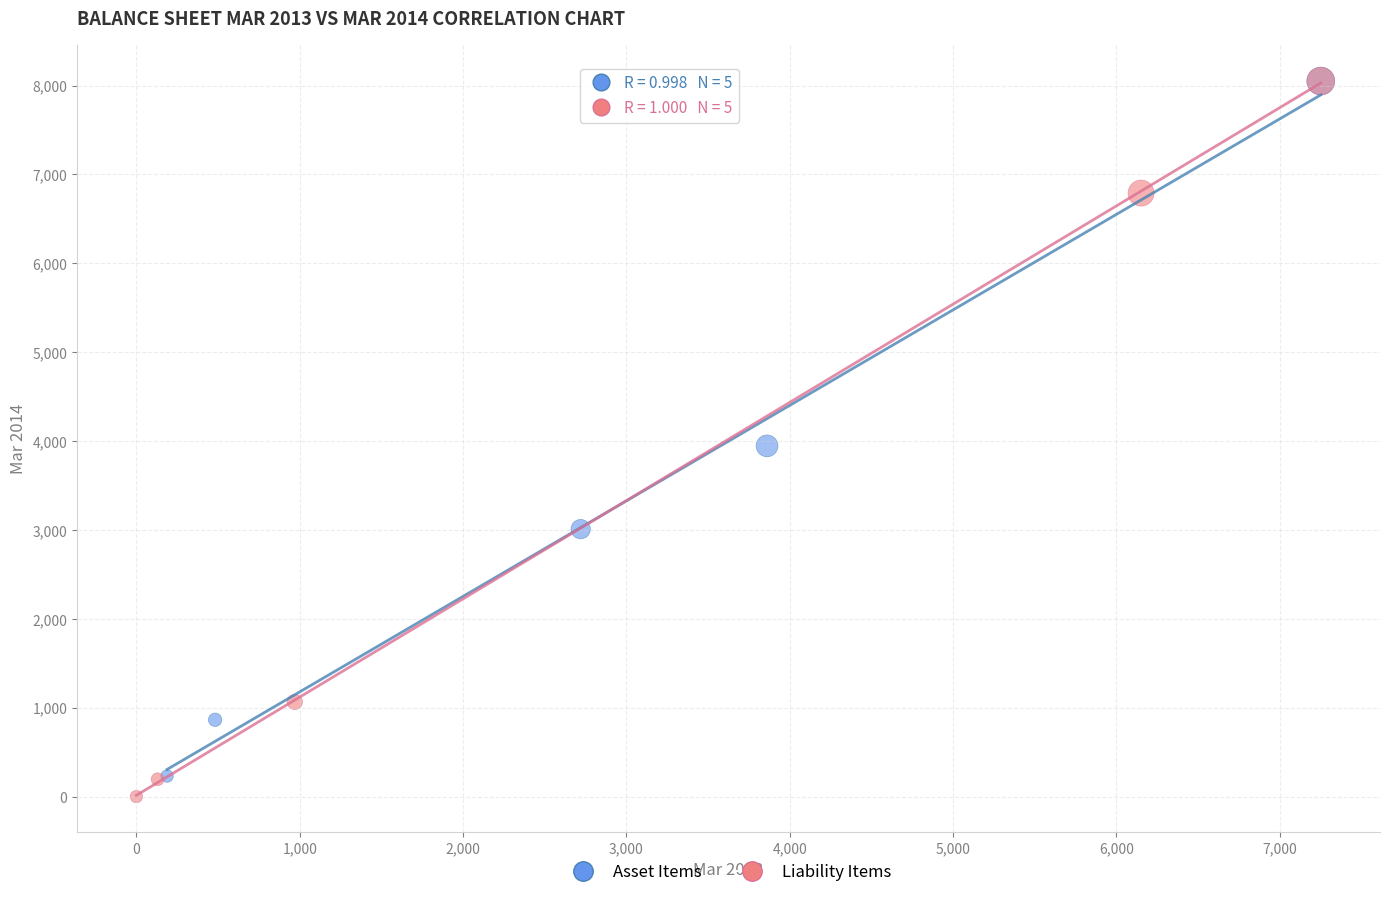

What are all the series names shown in the legend?

Asset Items, Liability Items